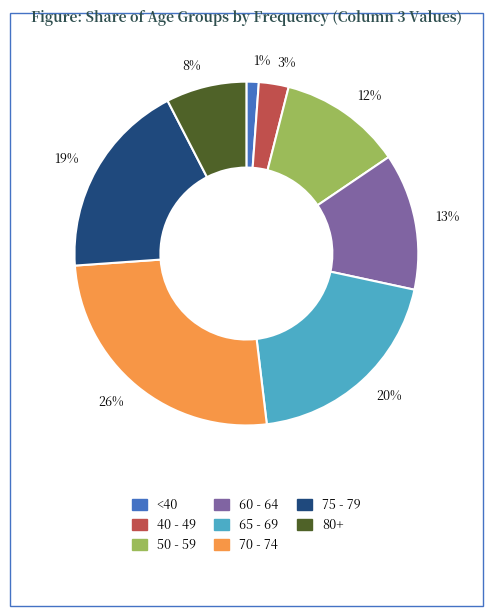

Rank the categories by value from highest to lowest.

26%, 20%, 19%, 13%, 12%, 8%, 3%, 1%